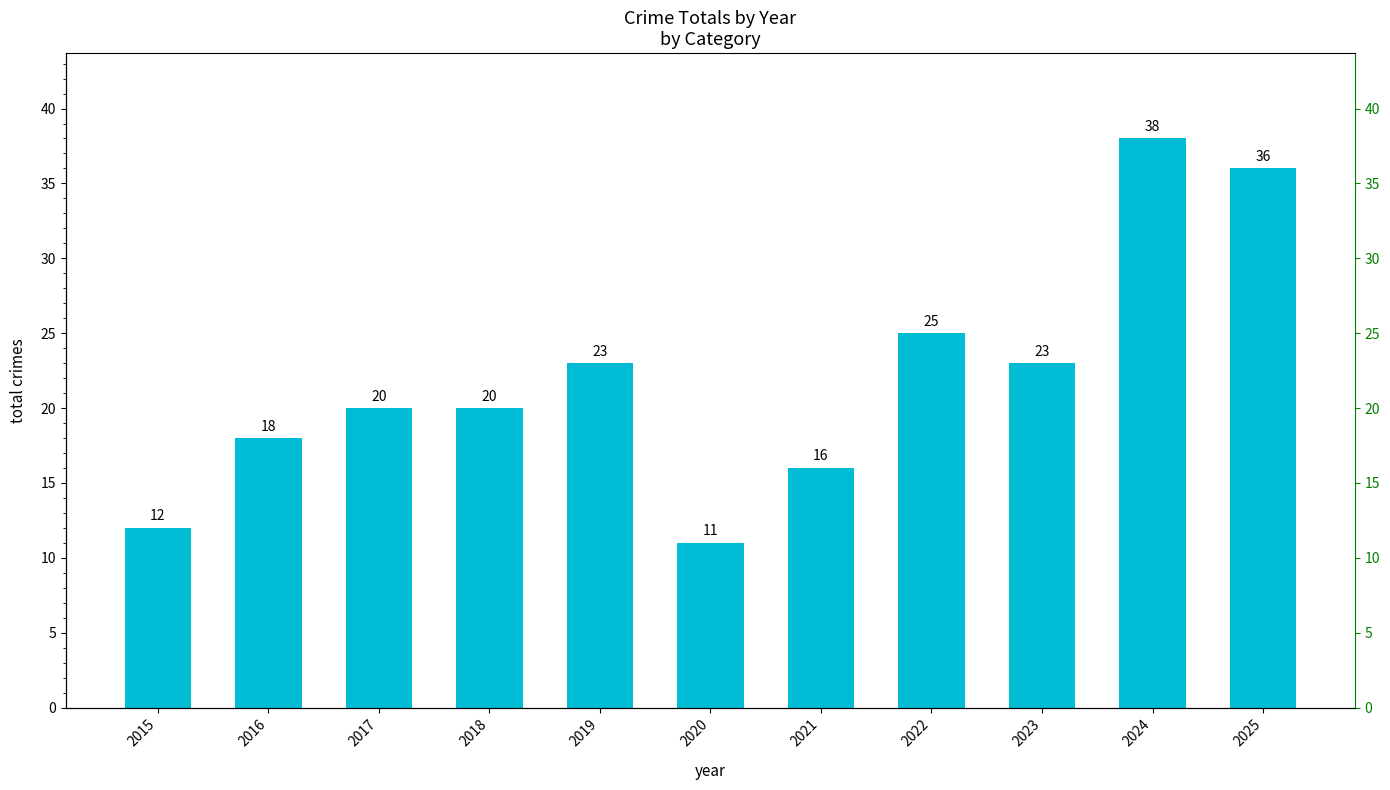

At which label does the data first exceed 20?

2019